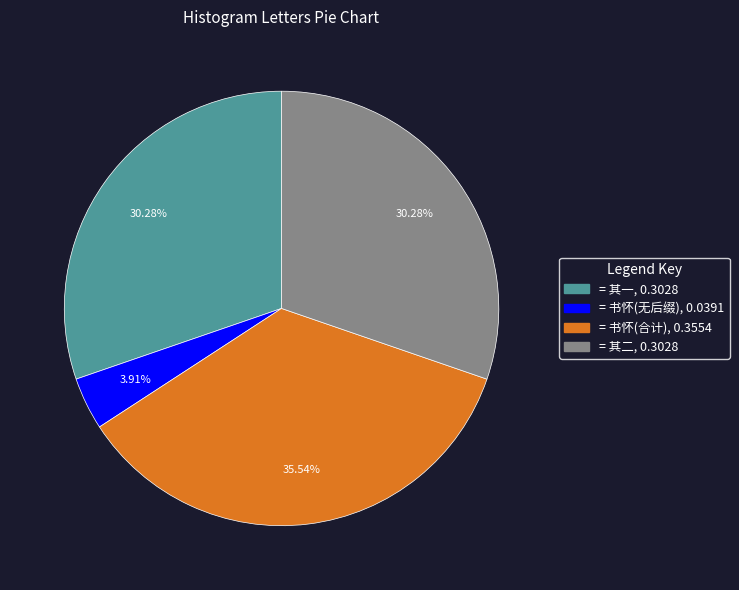

Does any single category account for the majority?

No